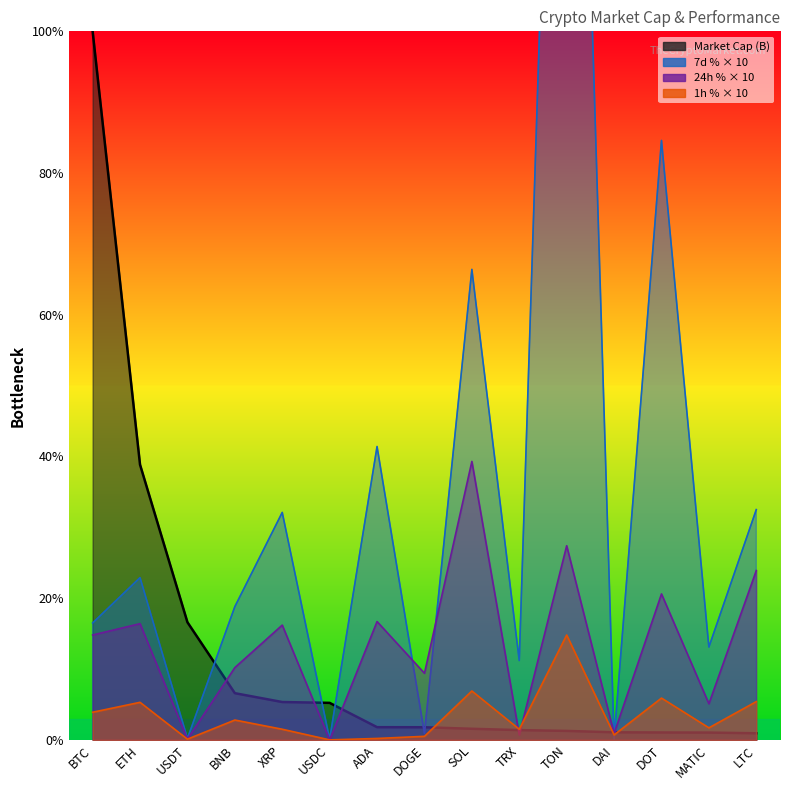

Rank the categories by Market Cap (B) value from lowest to highest.

LTC, MATIC, DOT, DAI, TON, TRX, SOL, DOGE, ADA, USDC, XRP, BNB, USDT, ETH, BTC